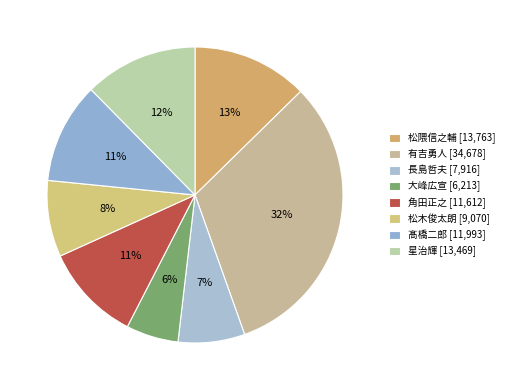

Is it true that 角田正之 is 24% of the pie?

False